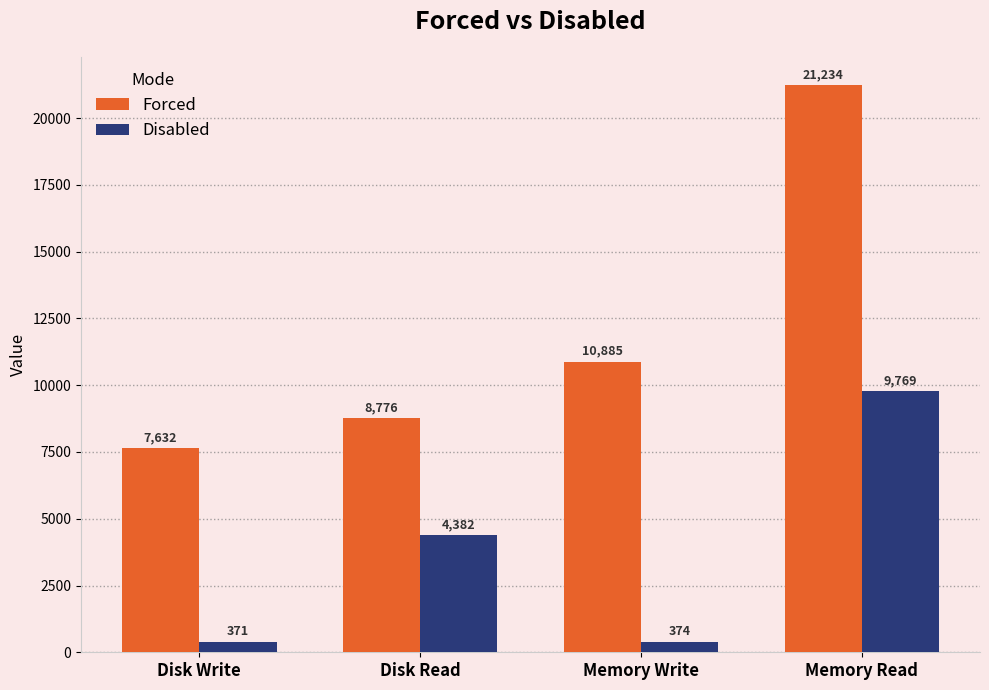

How many values in the Forced series are below 10885?

2